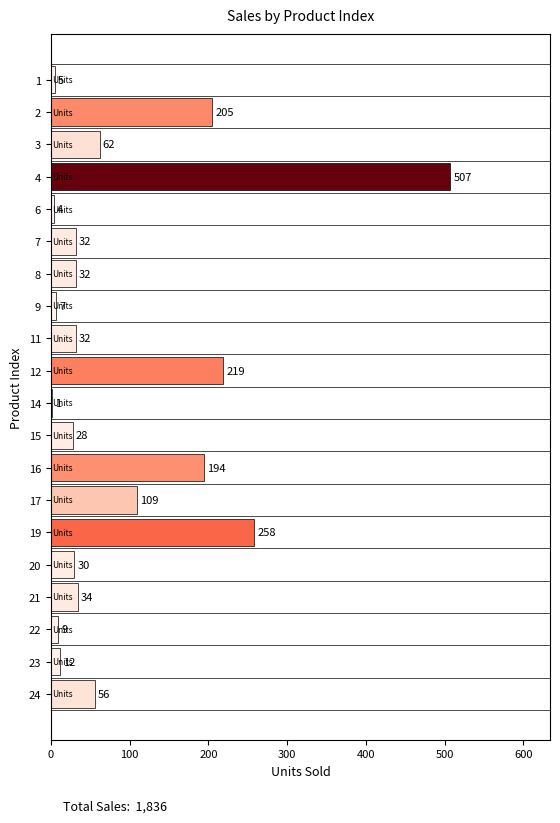

Which has a higher value, 20 or 8?

8